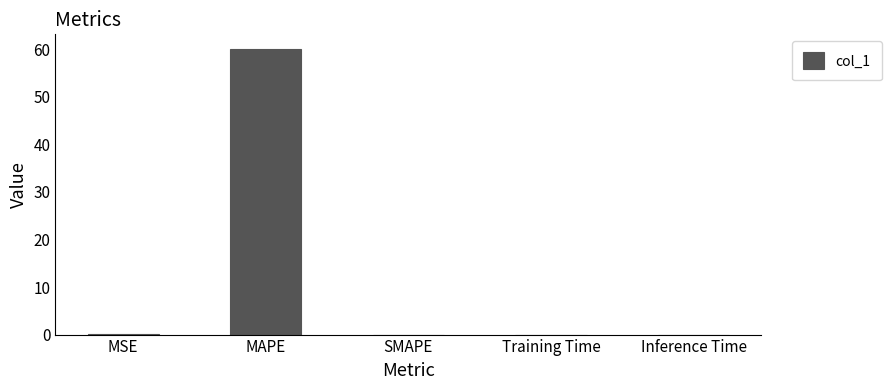

What is the sum of the values at MAPE and SMAPE?

60.1